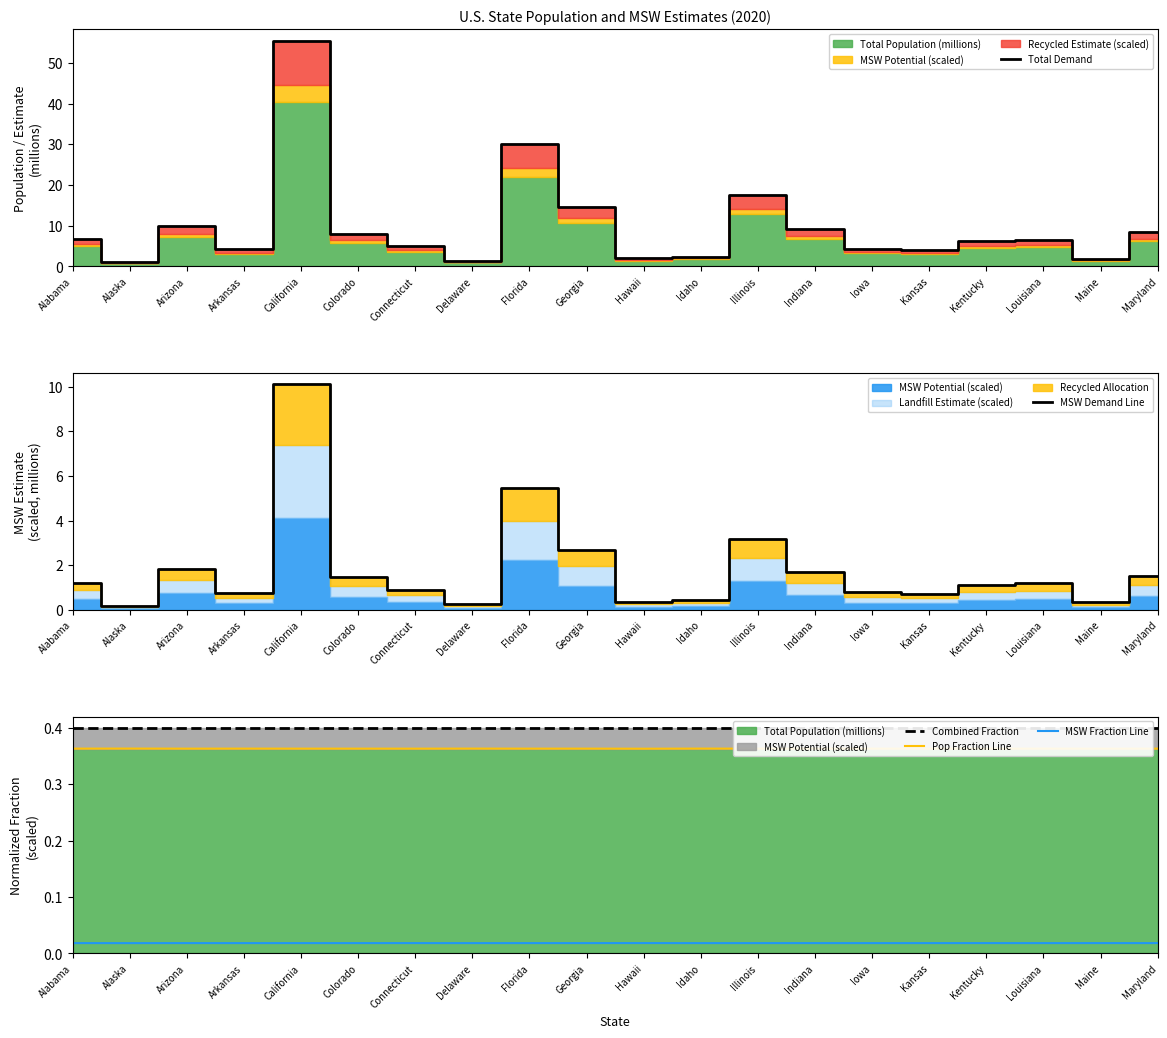

Rank the series by their maximum value, from lowest to highest.

MSW Fraction Line, Pop Fraction Line, Combined Fraction, MSW Demand Line, Total Demand